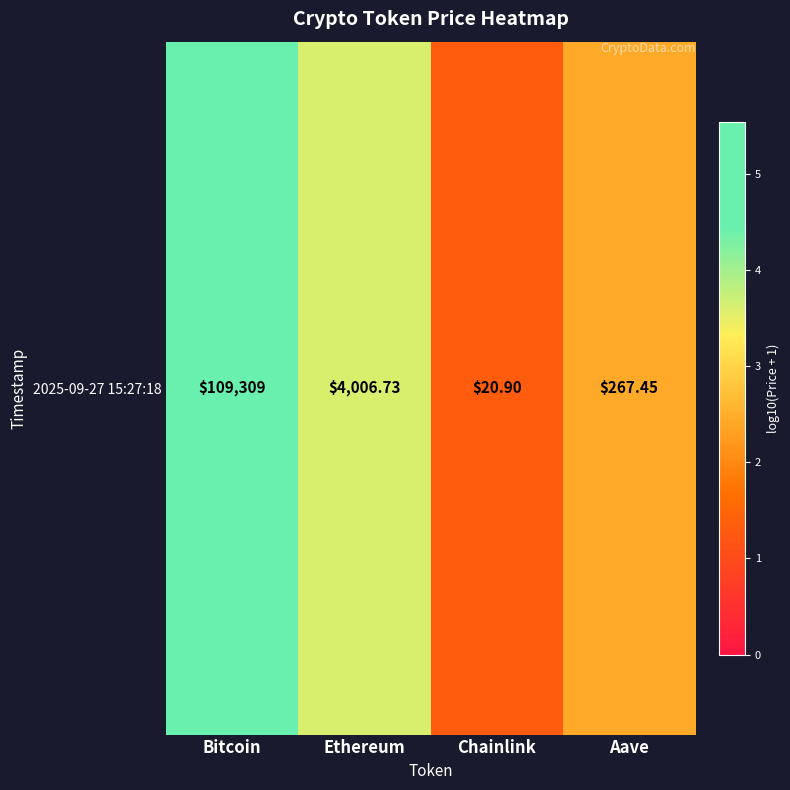

What is the sum of the values at Bitcoin and Aave?

7.5